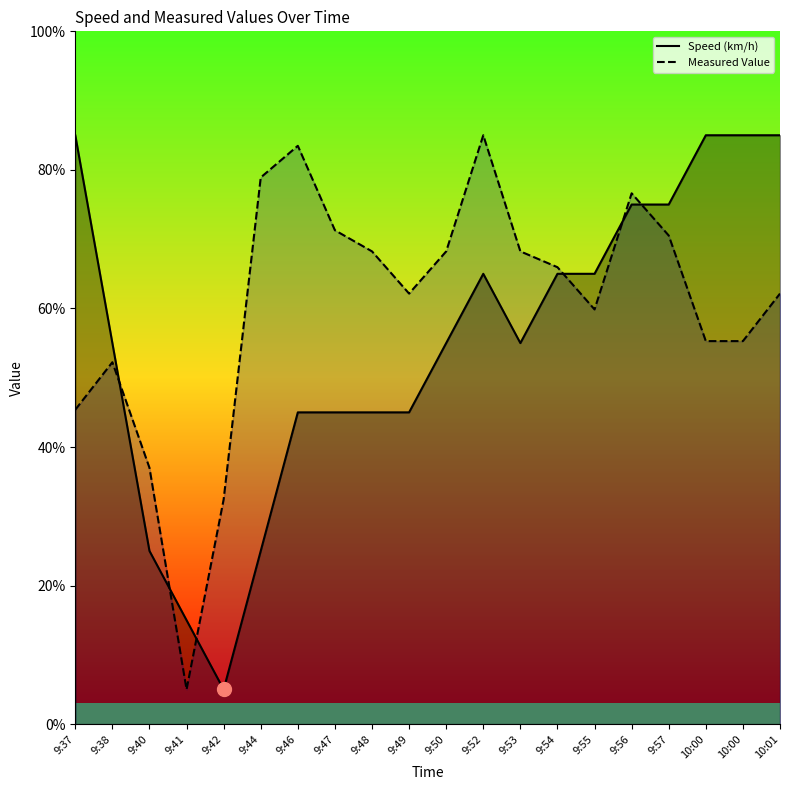

Which series changed the most between 9:44 and 9:53?

Speed (km/h)